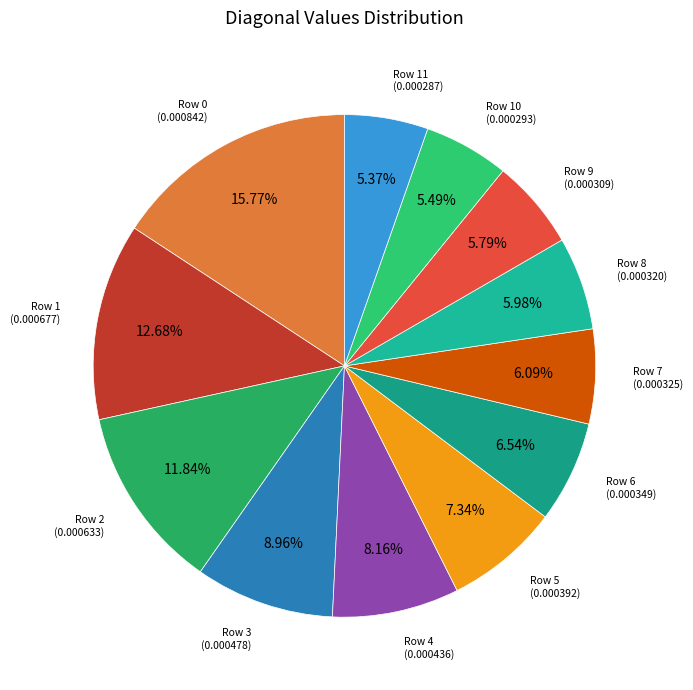

What percentage do Row 7 and Row 4 together represent?

14.2%